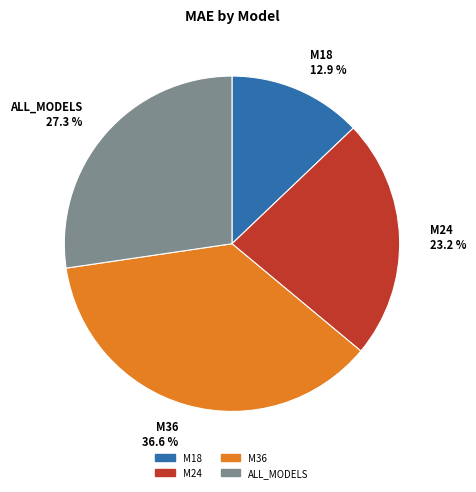

What is the smallest slice in the pie chart?

M18